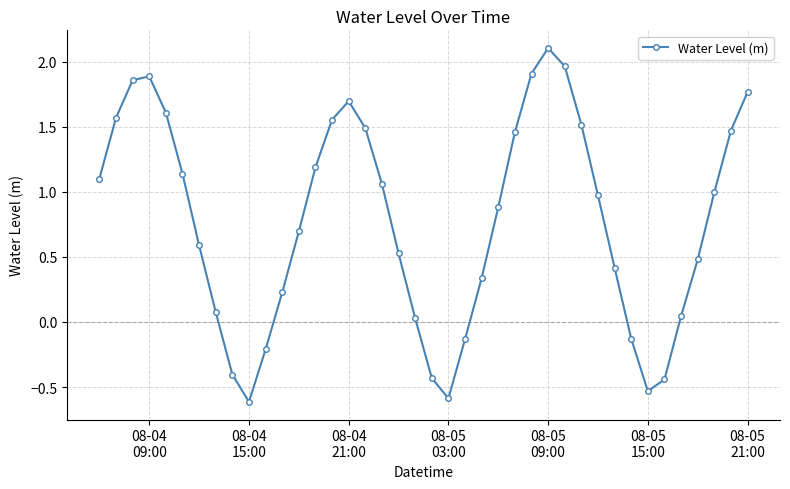

What is the sum of all values?

31.2